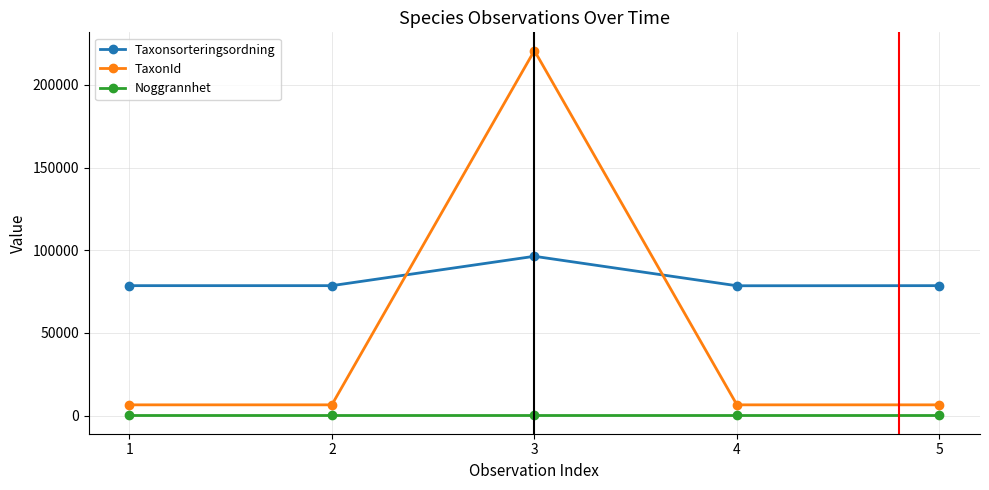

True or false: Taxonsorteringsordning has a value of 21377 at 3.

False